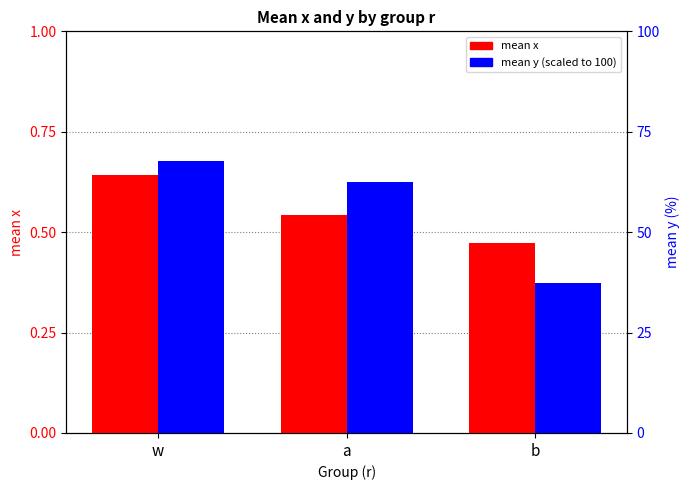

Read the mean y (scaled) value at w.

67.6